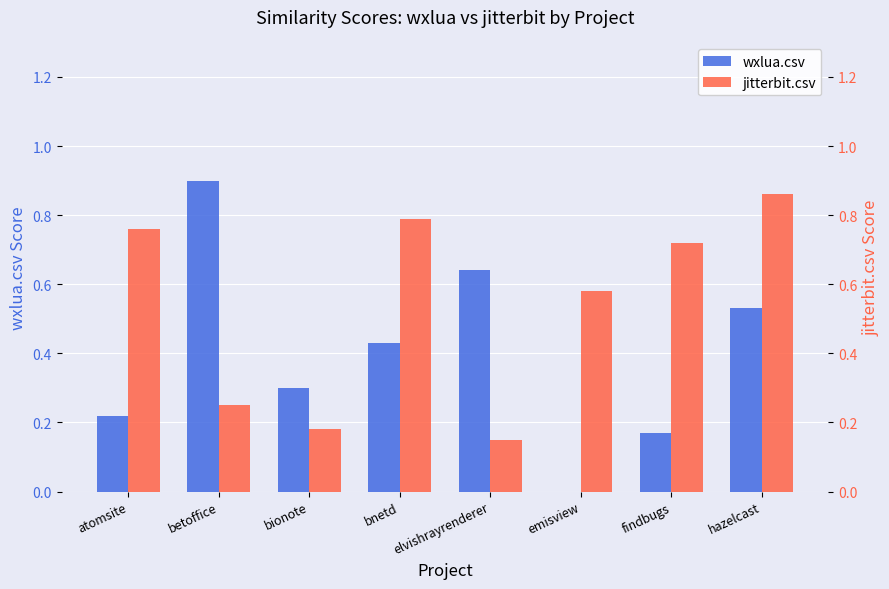

At which category is the sum across all series the highest?

hazelcast